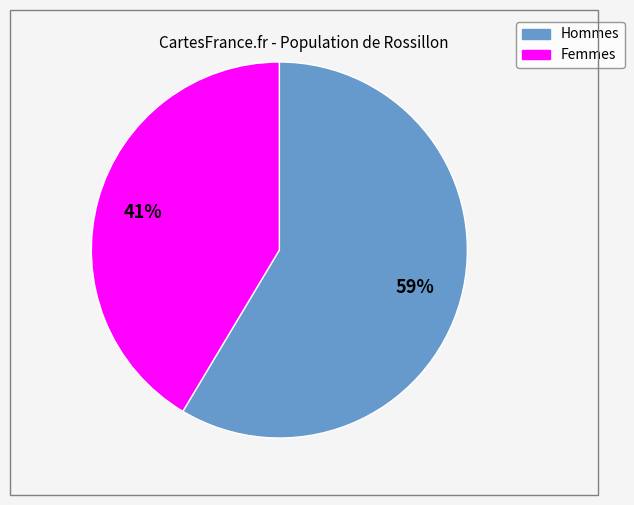

To the nearest percent, what is the average slice percentage?

50%